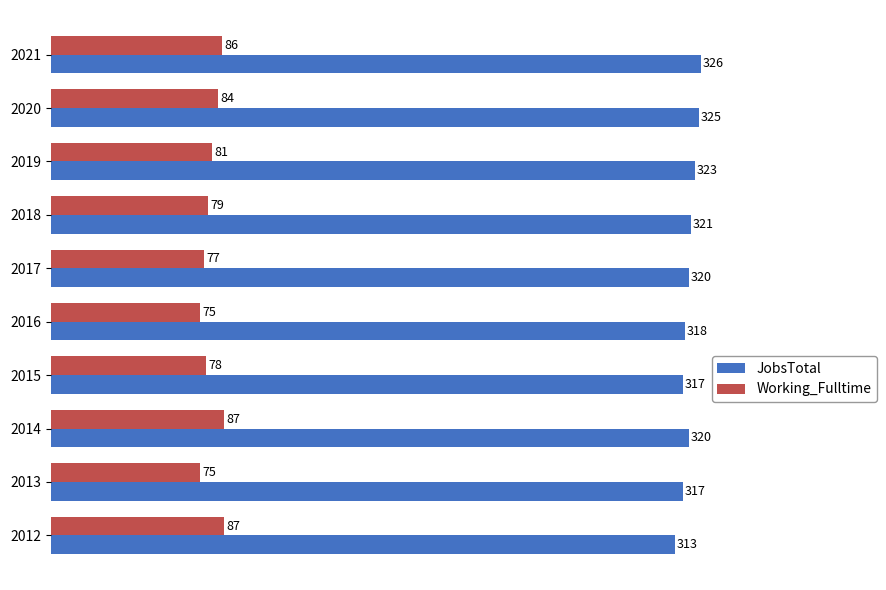

Is the value of JobsTotal at 2019 greater than the value of Working_Fulltime at 2021?

Yes